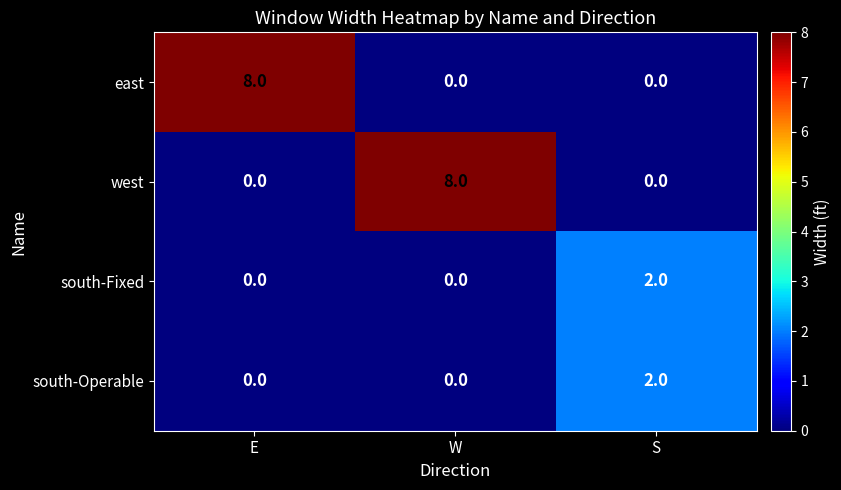

Reading left to right, transcribe all the data shown in this chart.

east: 8	0	0
west: 0	8	0
south-Fixed: 0	0	2
south-Operable: 0	0	2